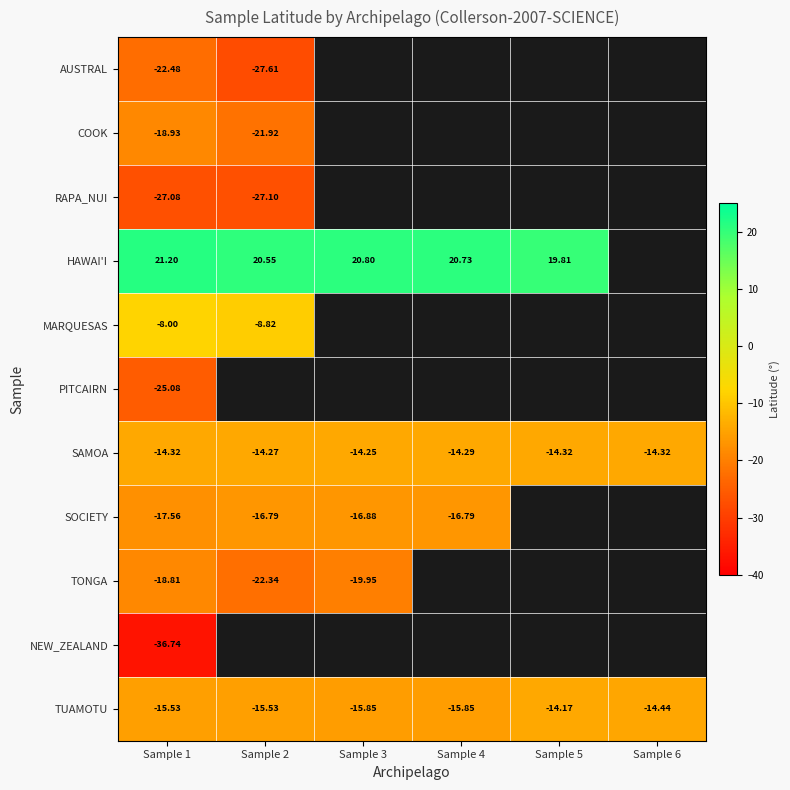

Between Sample 1 and Sample 6, which is larger?

Sample 6